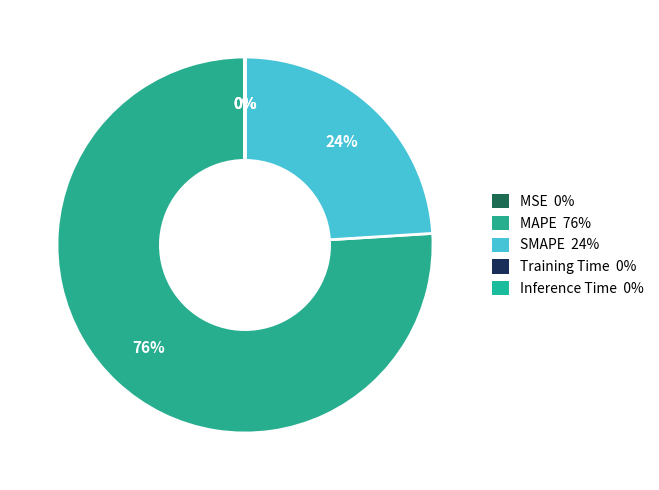

Is it true that Training Time is 1% of the pie?

False